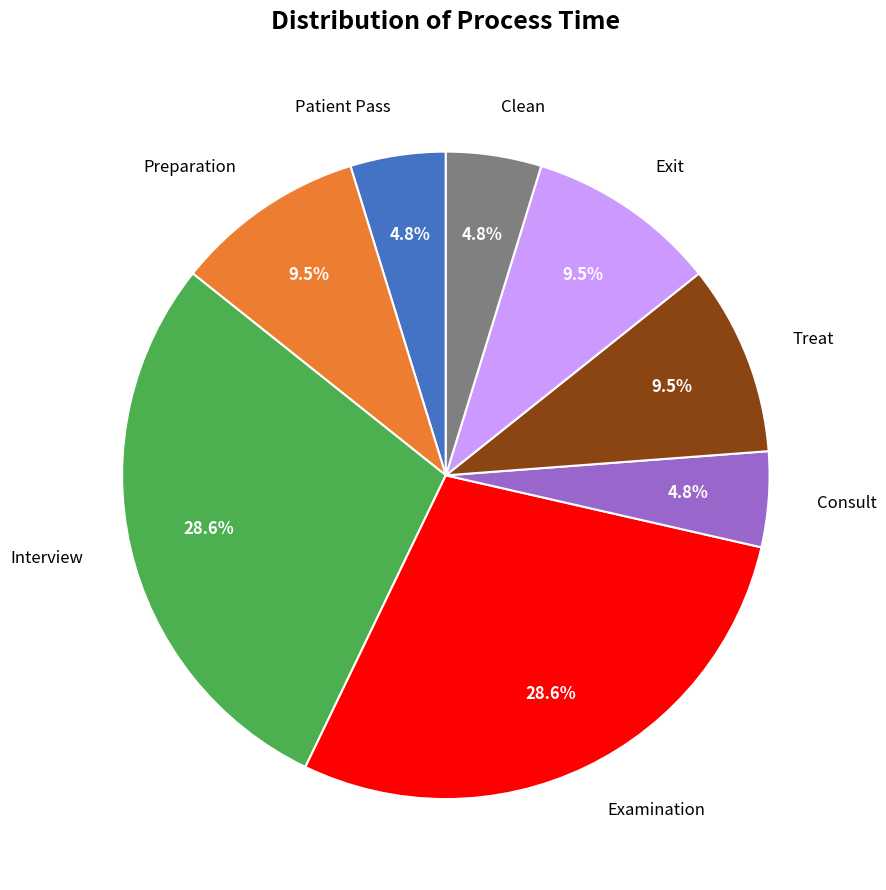

Which has a higher value, Clean or Examination?

Examination